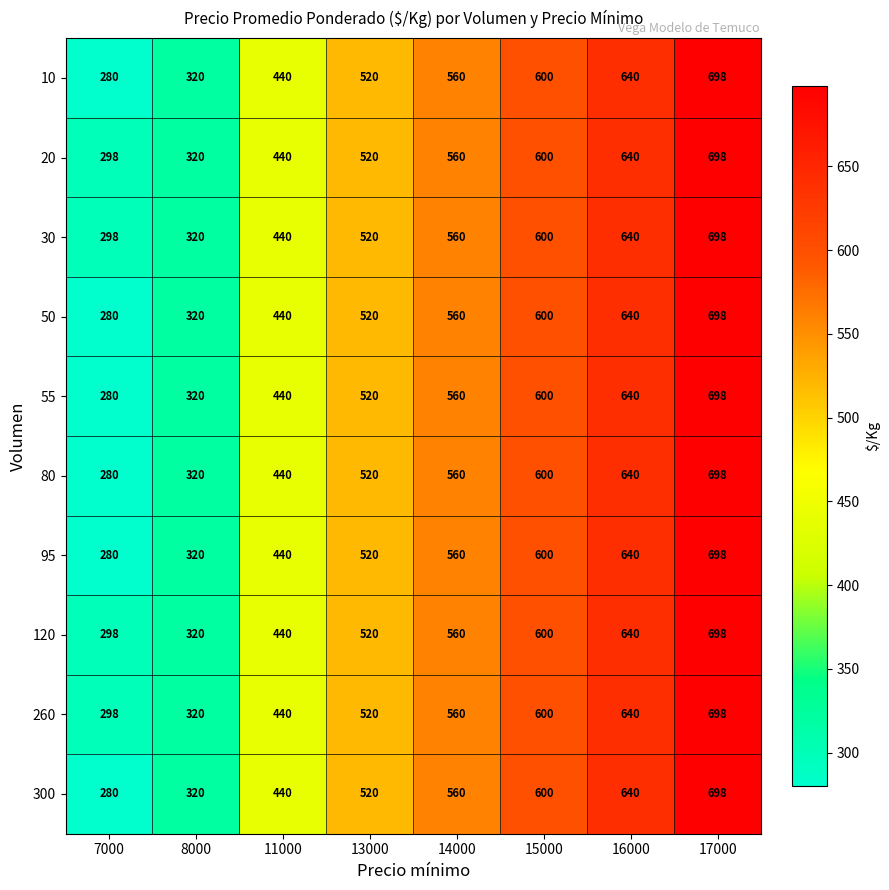

True or false: 300 has a value of 485 at 17000.

False